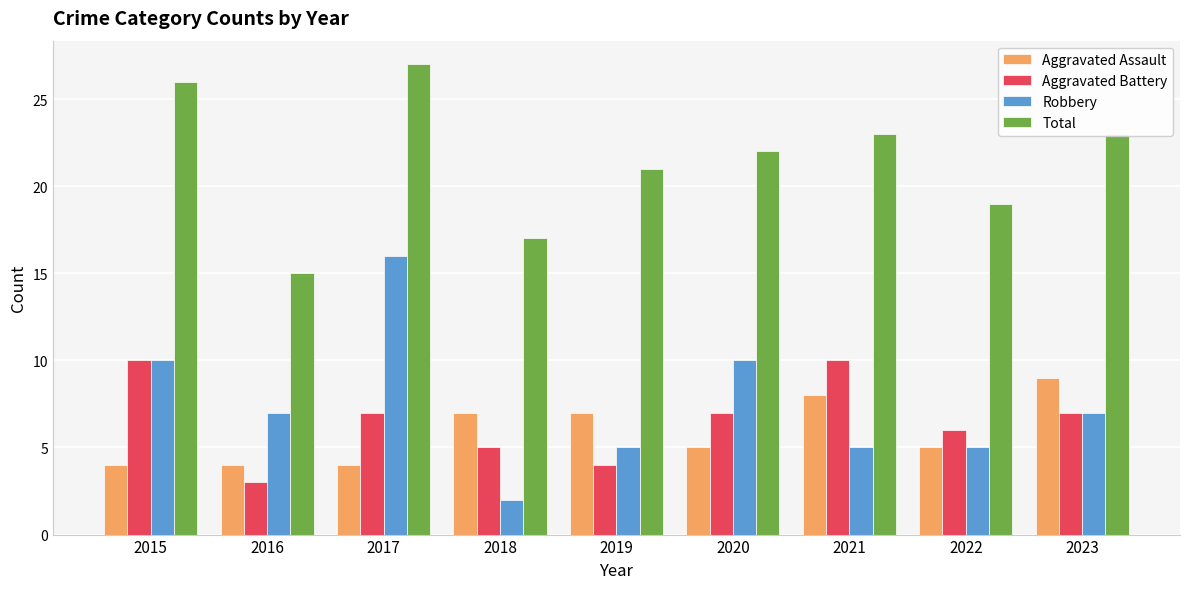

How many data points does each series have?

9